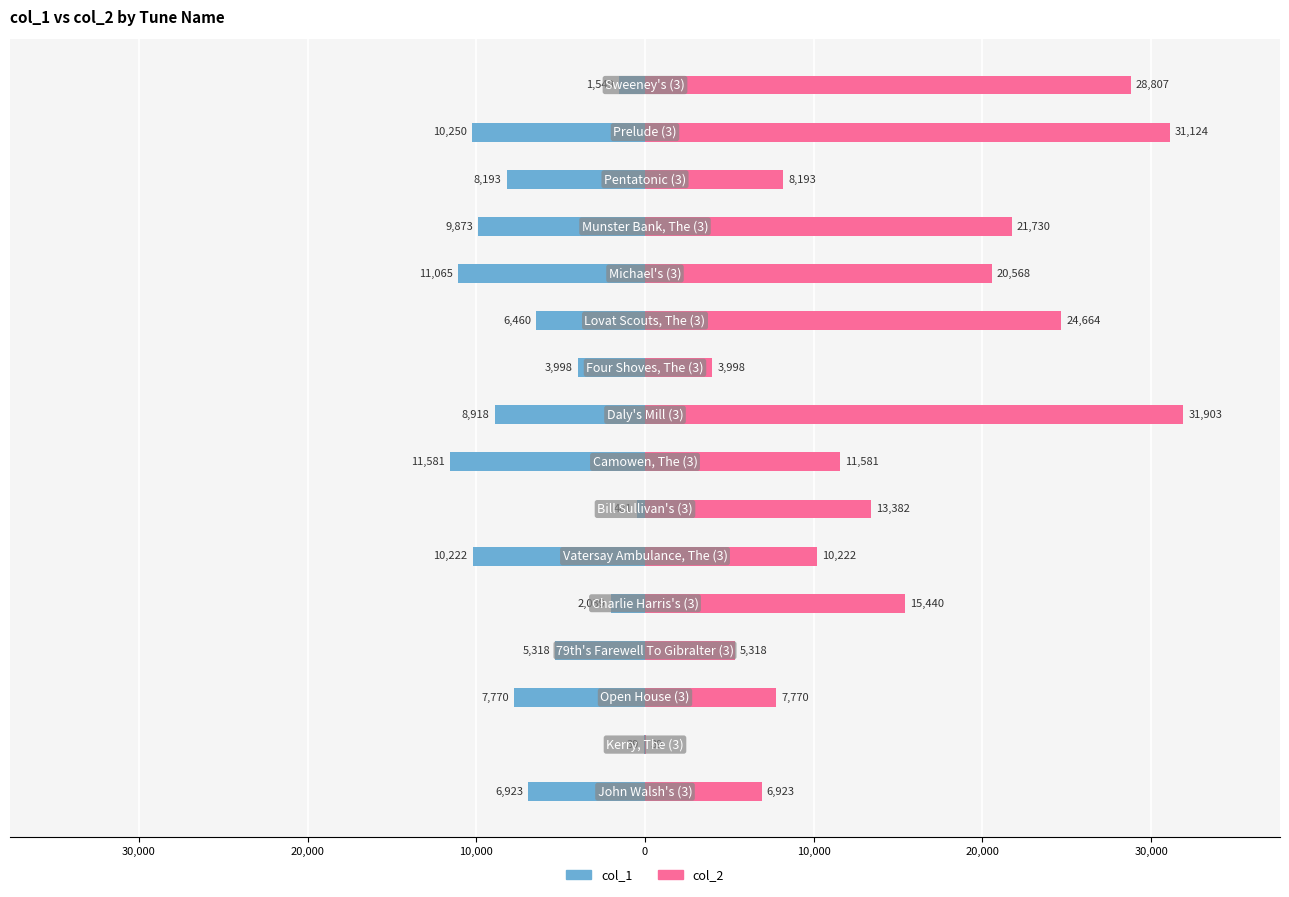

The col_2 series shows 36635 at 11. True or false?

False